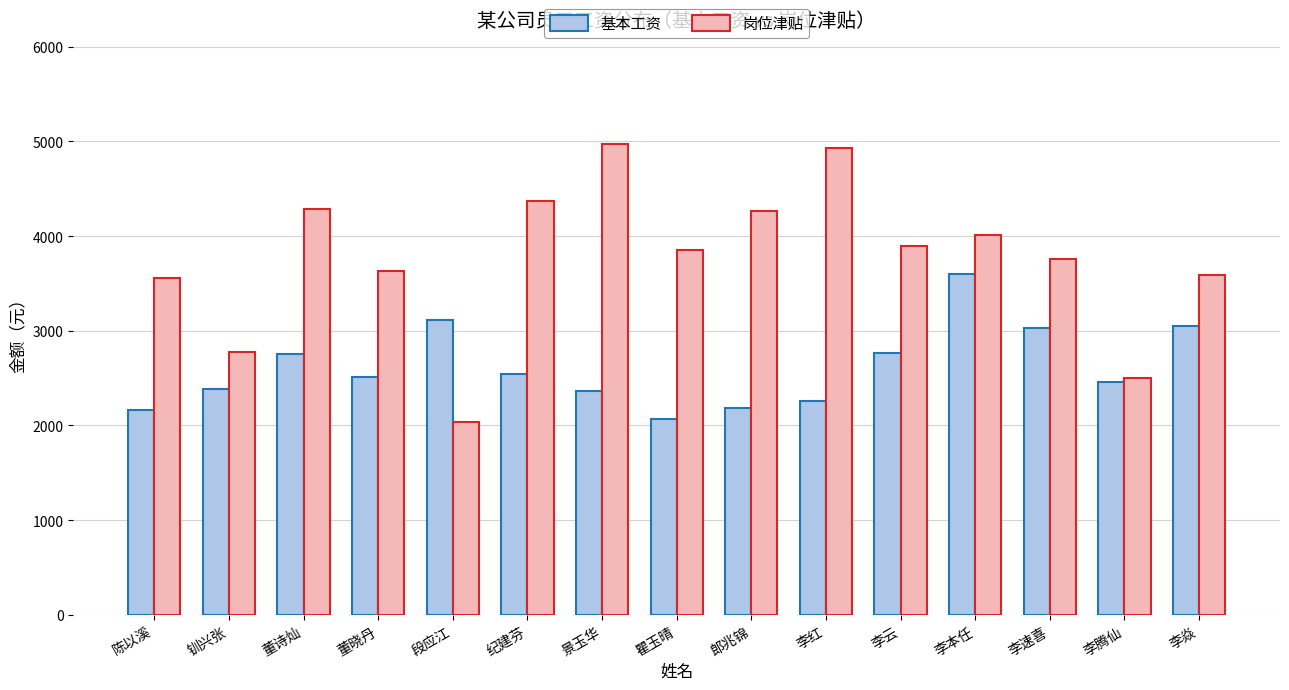

Which series has the widest spread of values?

岗位津贴